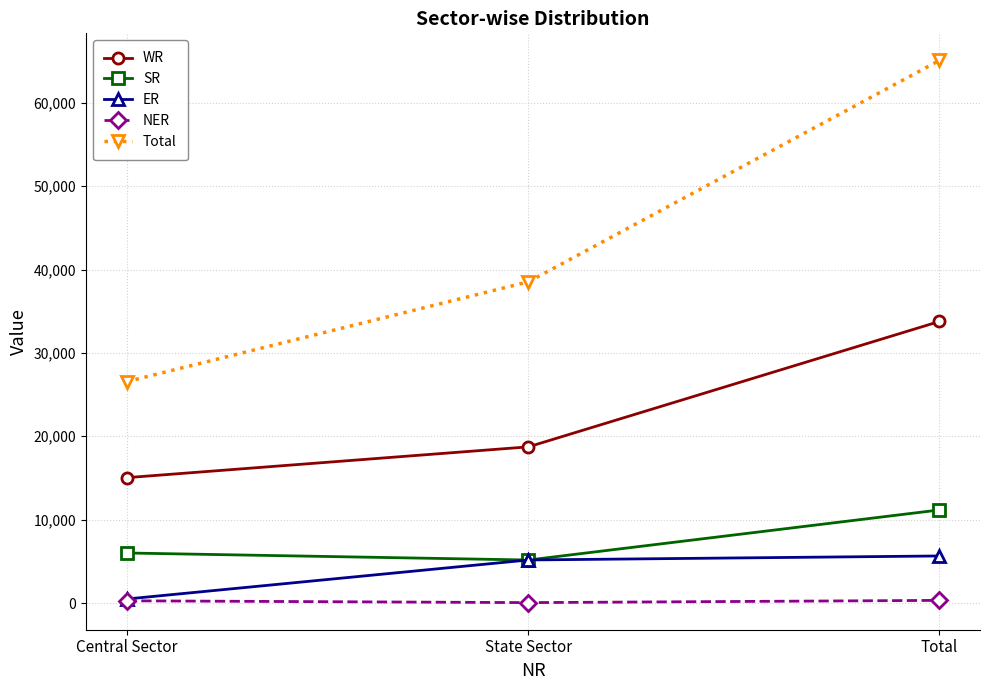

Rank the series at Total from lowest to highest value.

NER, ER, SR, WR, Total